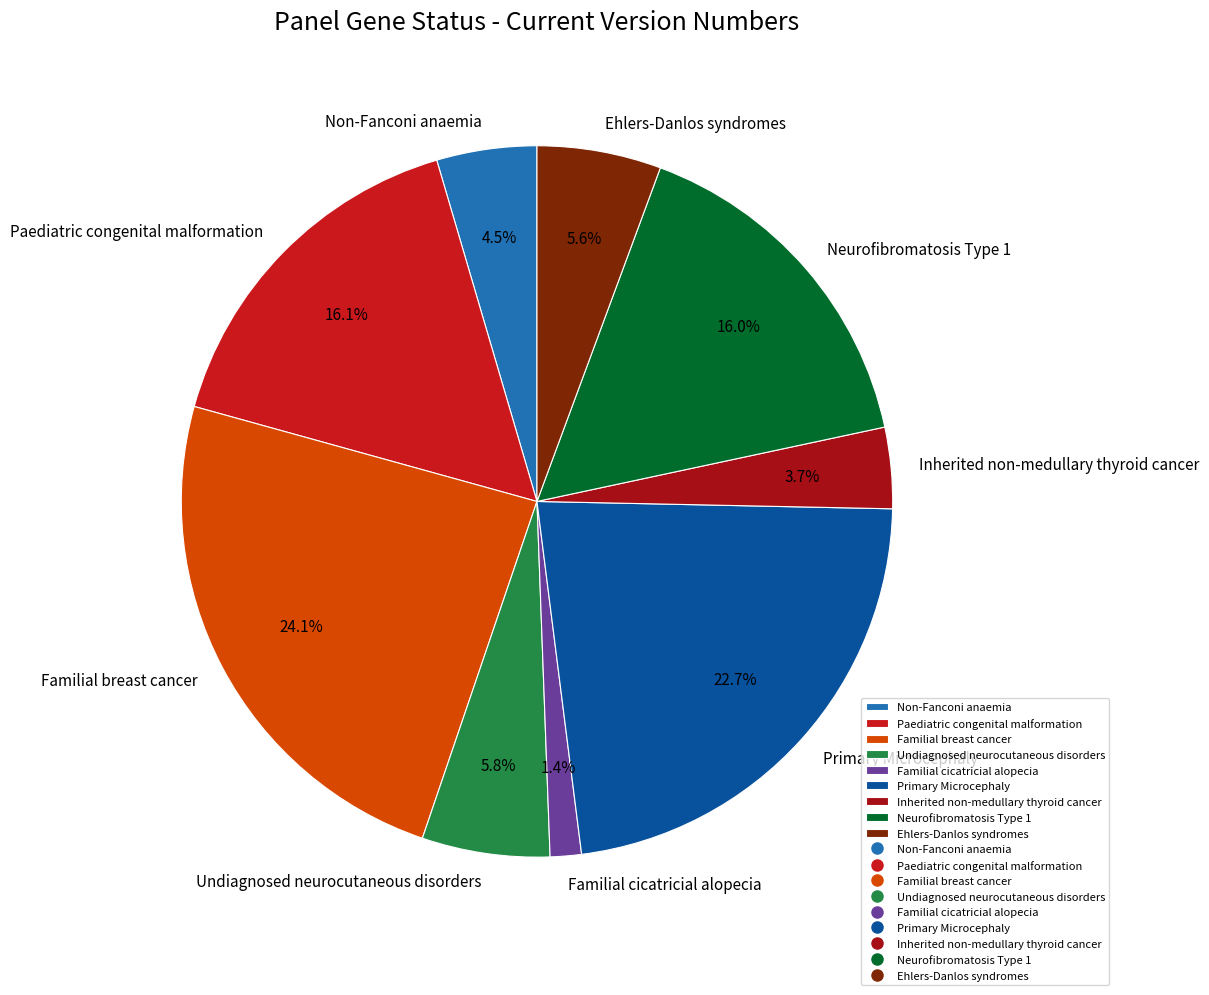

Which slice is the smallest?

Familial cicatricial alopecia